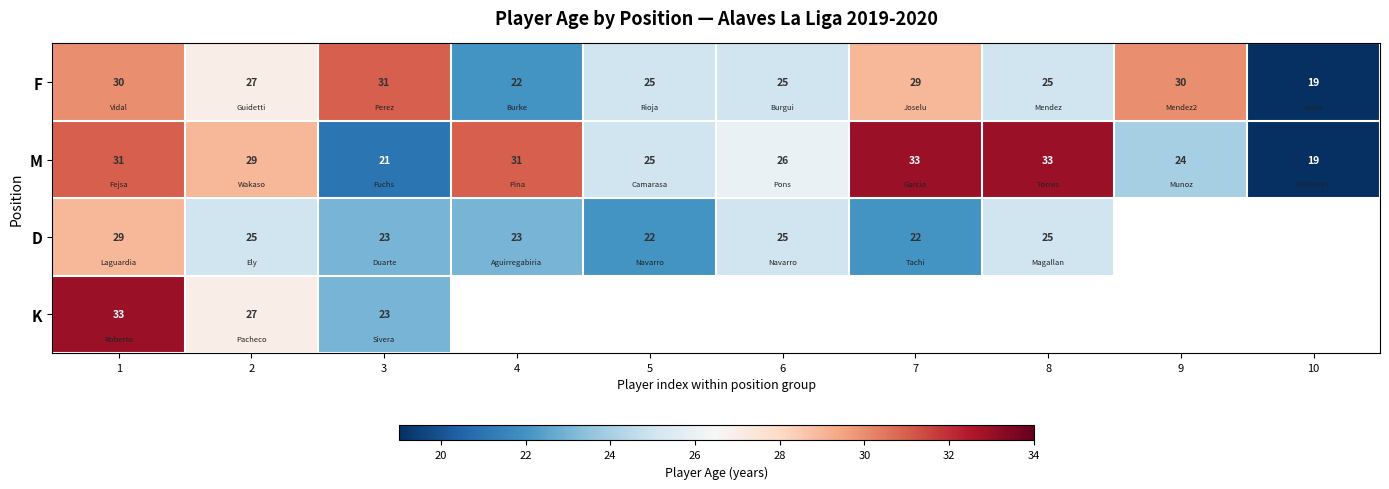

What is the maximum value for F?

31